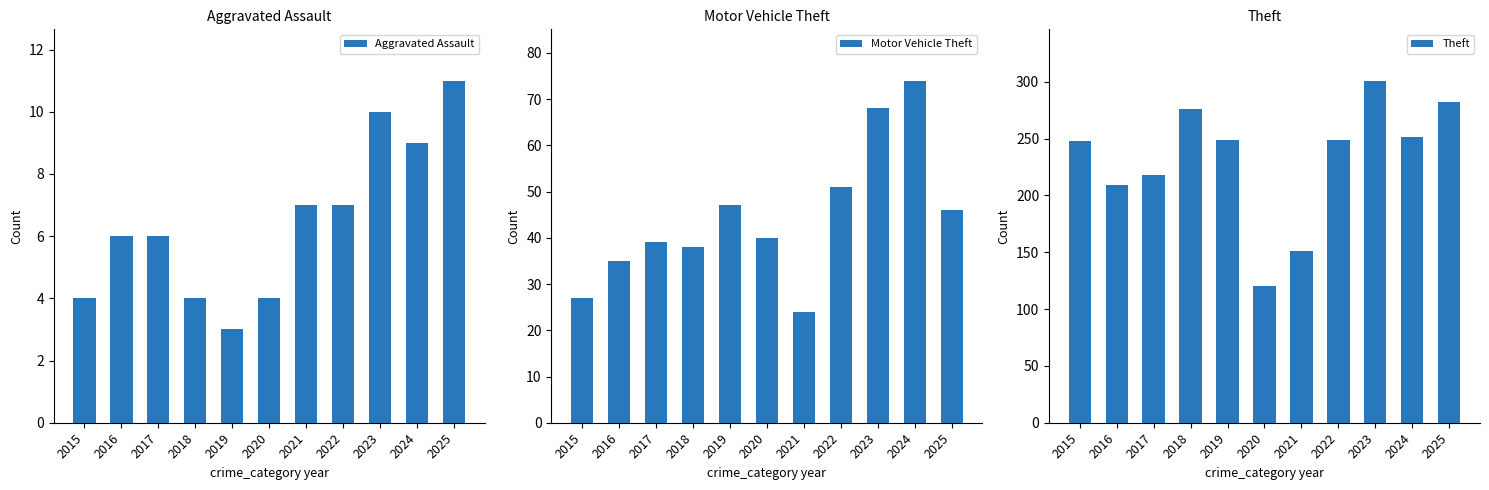

Which has a higher value, 2019 or 2021?

2021